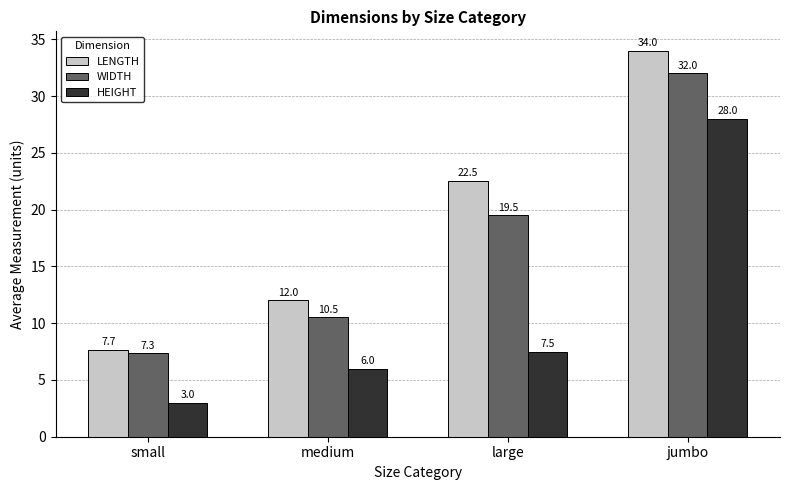

What is the label of the 2nd bar from the right?

large